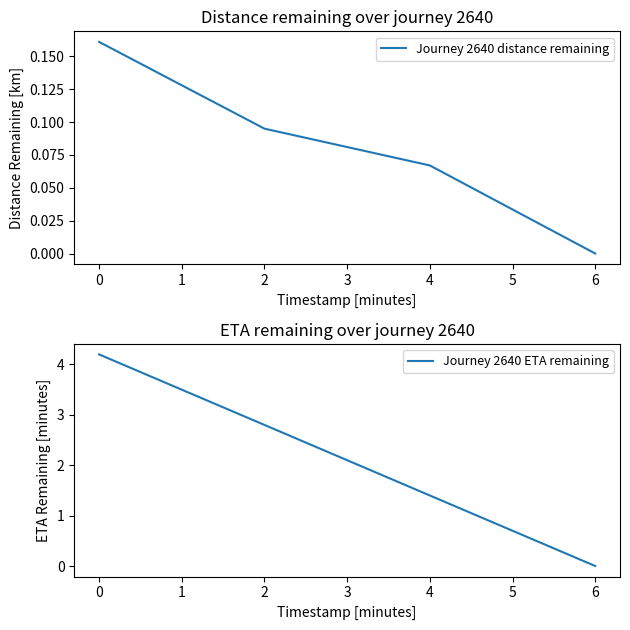

Which series has the largest total across all categories?

Journey 2640 ETA remaining